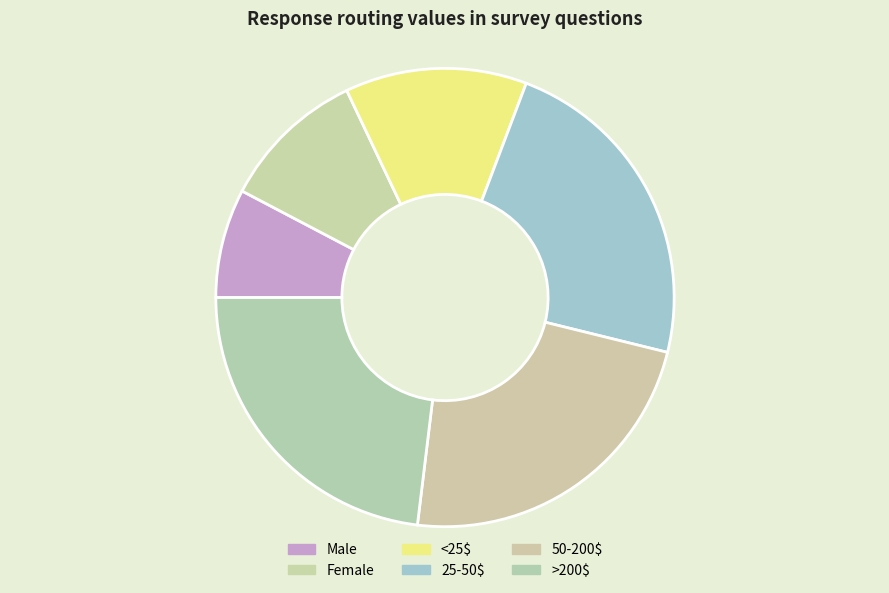

What is the smallest slice in the pie chart?

Male